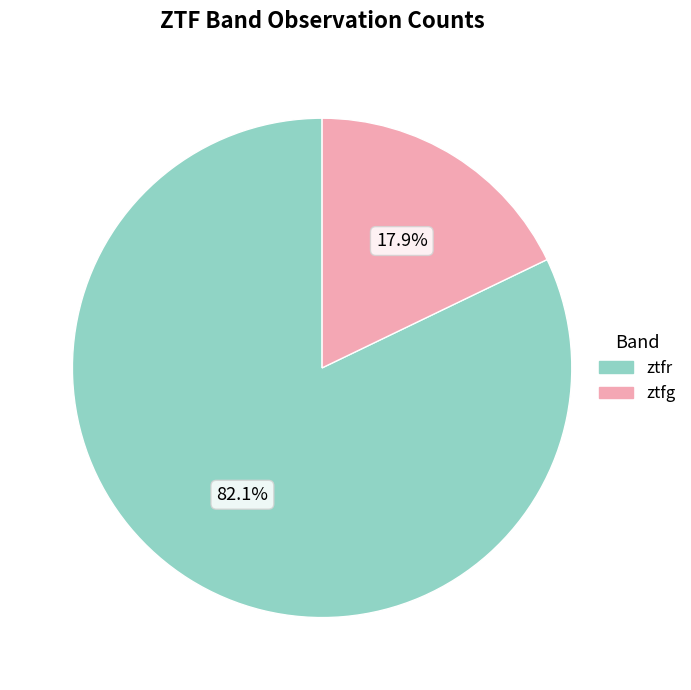

To the nearest percent, what percentage of the pie is ztfr?

82%